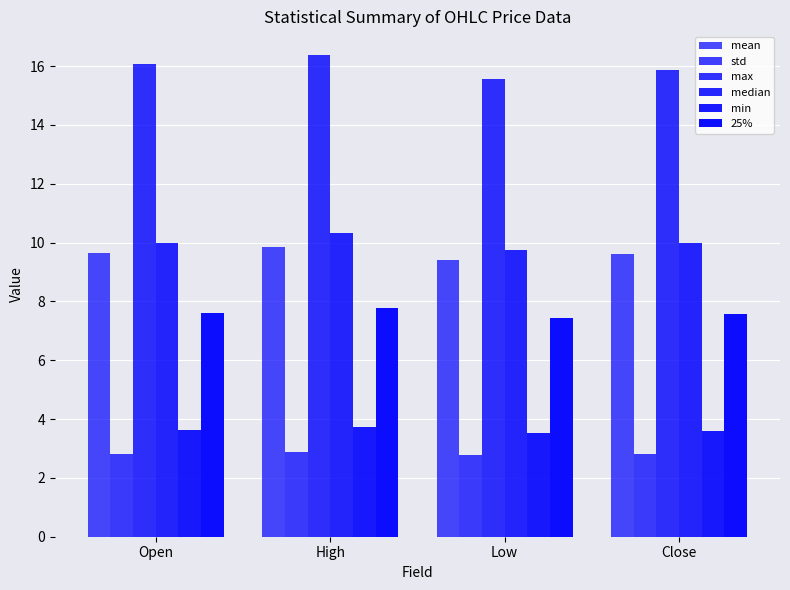

What is the smallest value displayed?

2.8